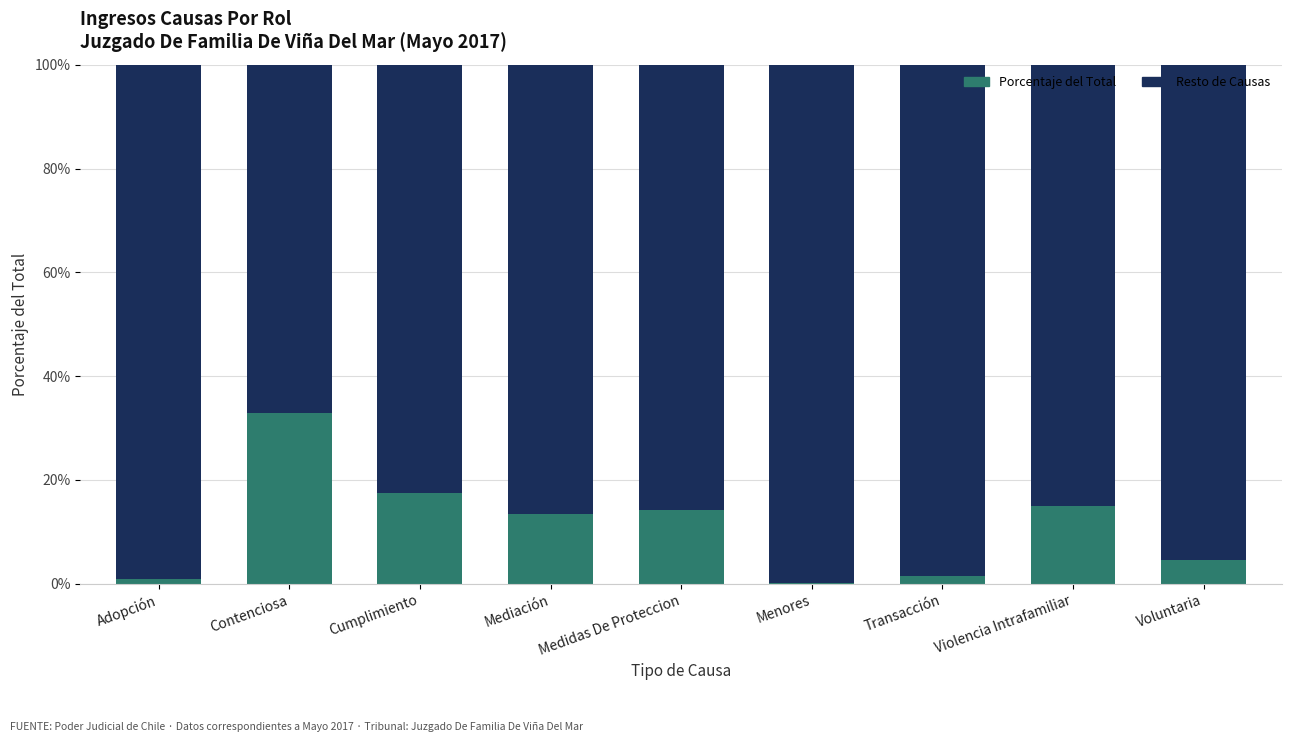

What is the highest value of the Porcentaje del Total series?

32.9